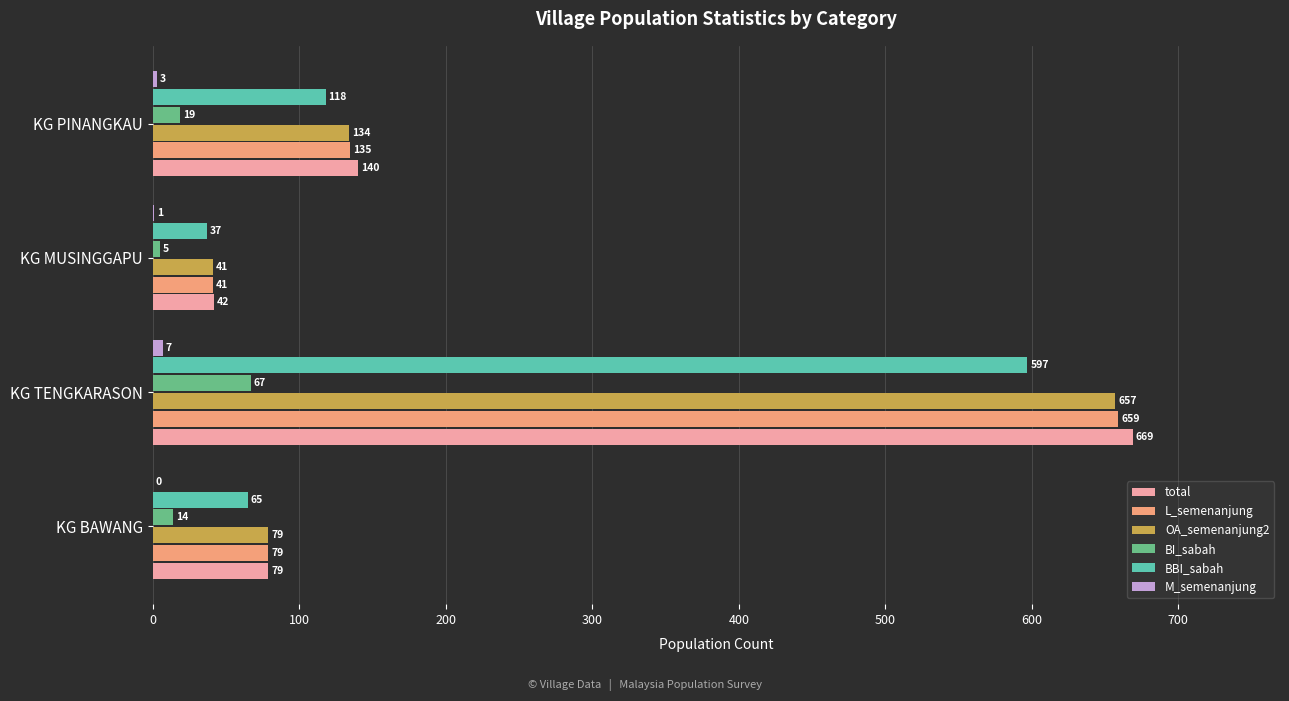

What is the sum of all BI_sabah values?

105